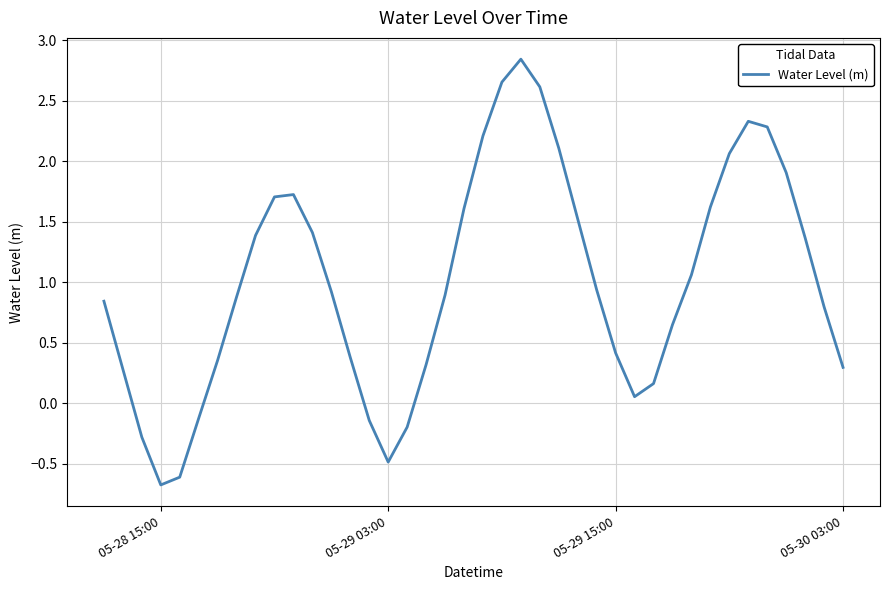

What is the minimum value shown in the chart?

-0.7